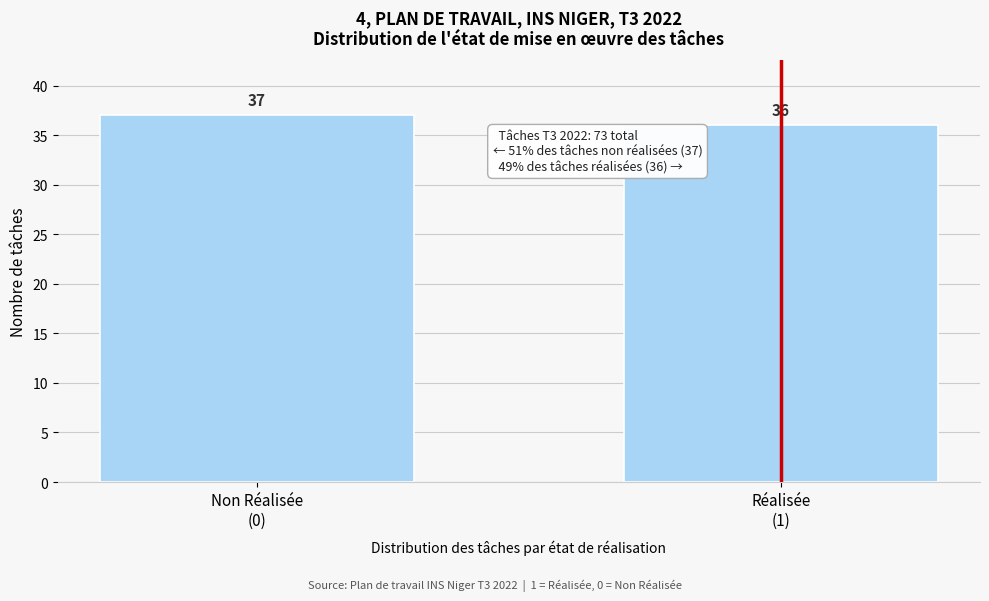

Reading right to left, transcribe all the data shown in this chart.

36	37